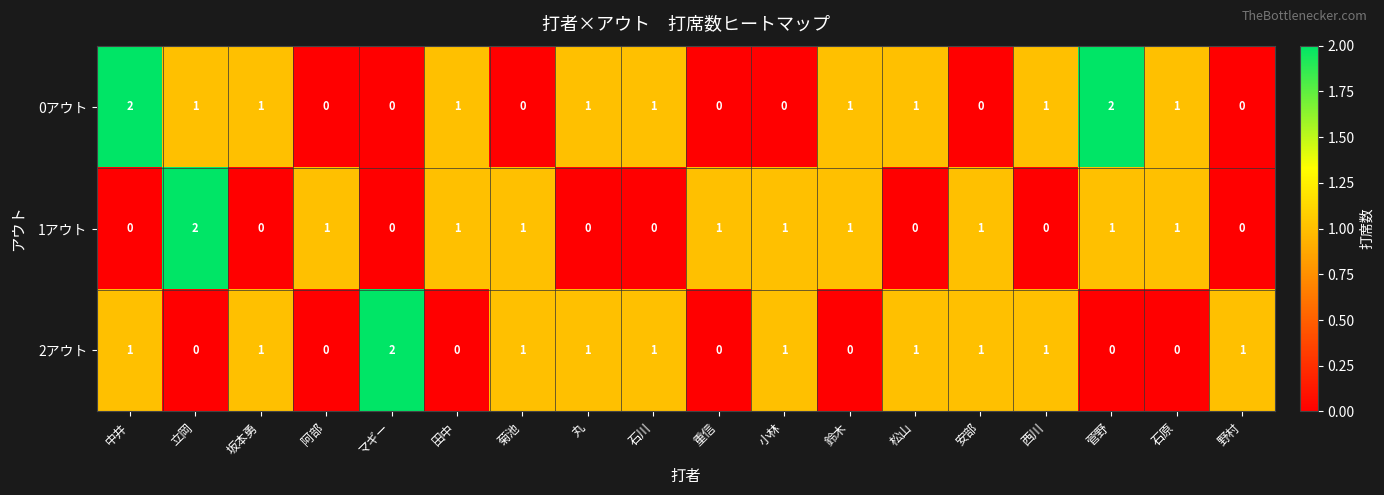

Is it true that 1アウト equals 0 at 石川?

True